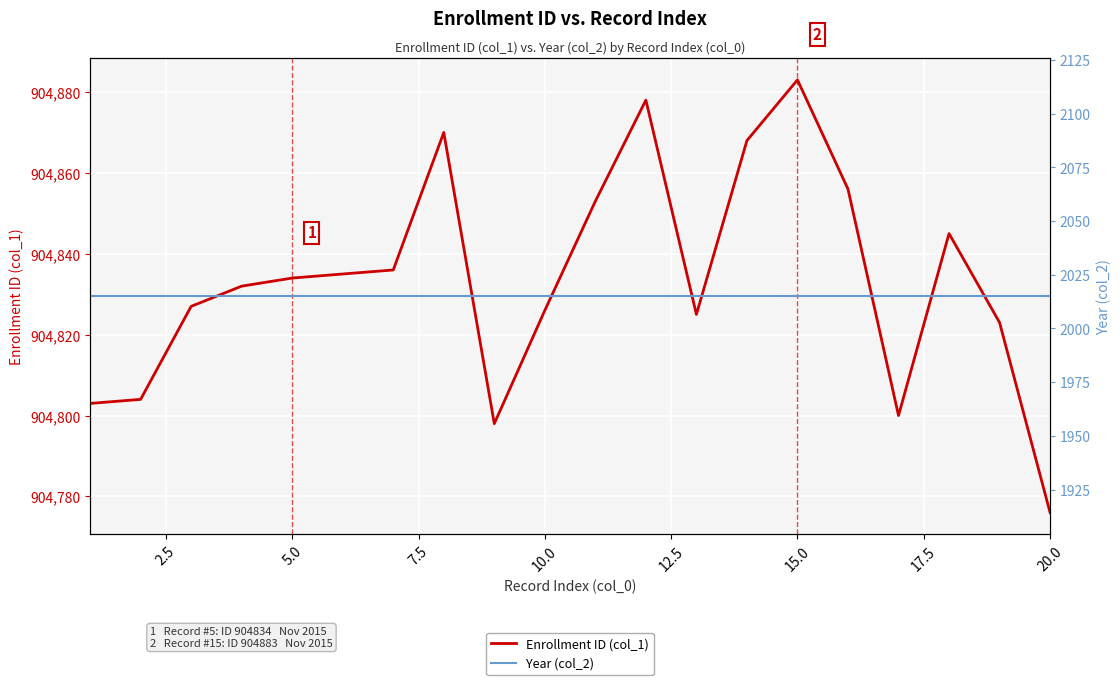

The value of Year (col_2) at 10 is 1005. True or false?

False